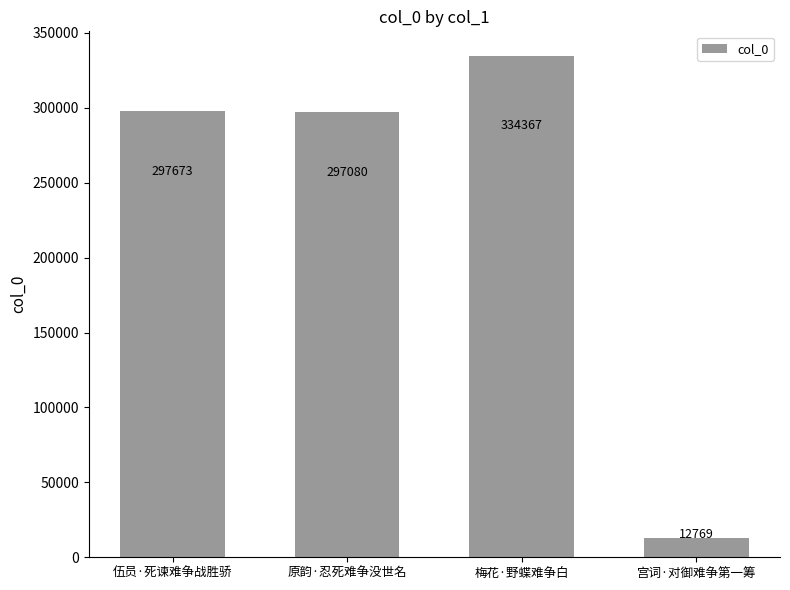

What is the average value?

235472